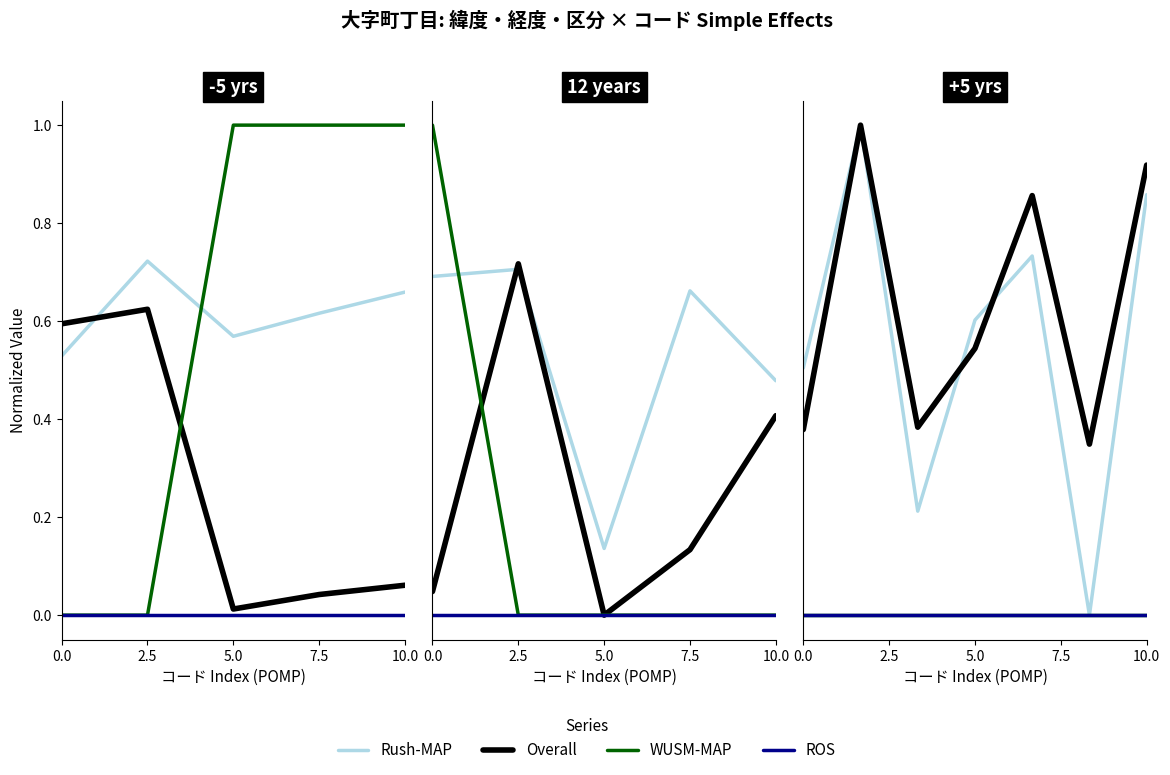

How many data points in WUSM-MAP are above 0?

3